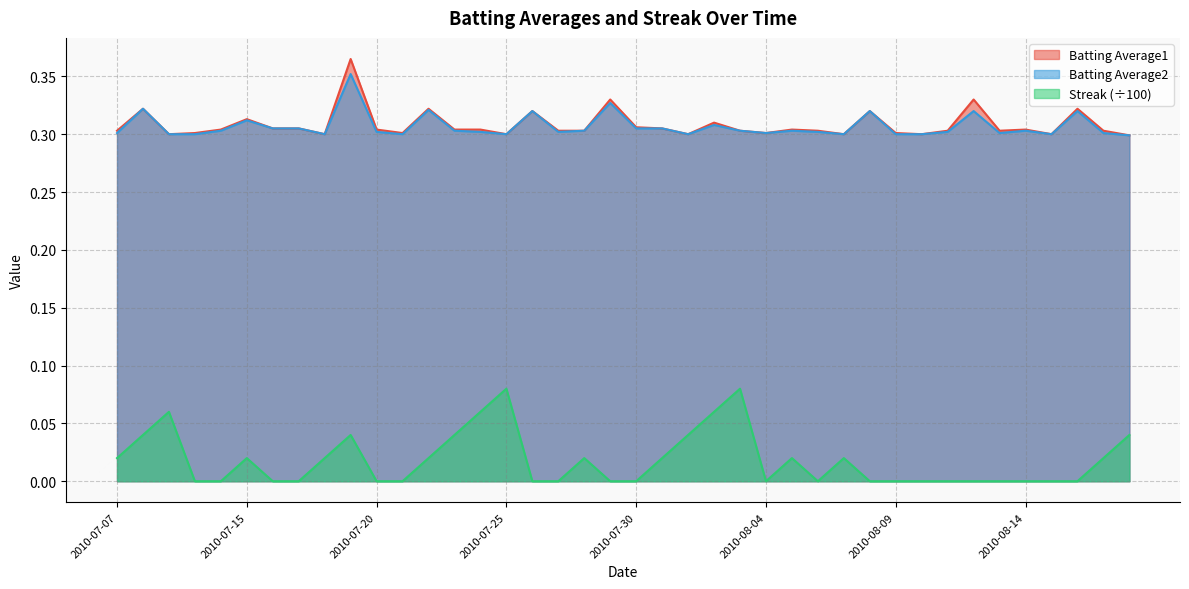

Rank the series by their maximum value, from highest to lowest.

Batting Average1, Batting Average2, Streak (÷100)